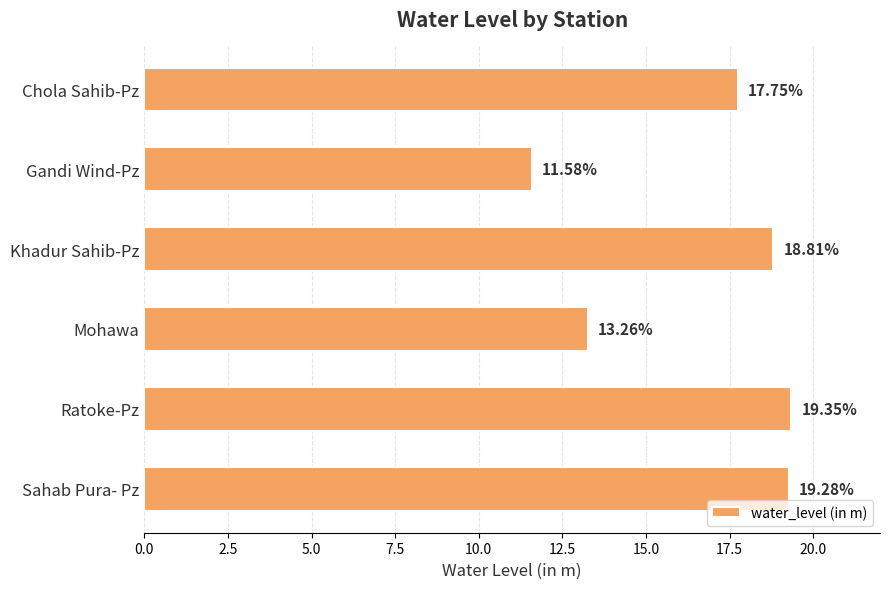

What is the difference between the maximum and minimum values?

7.8